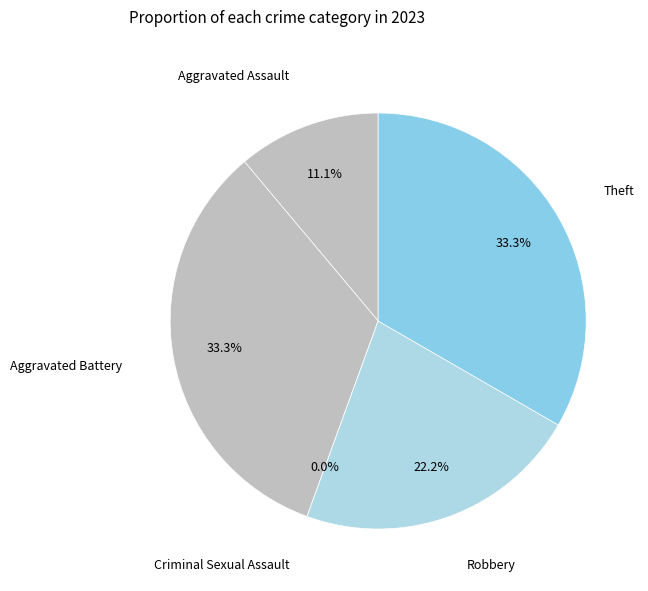

Does Aggravated Battery account for over 50% of the chart?

No